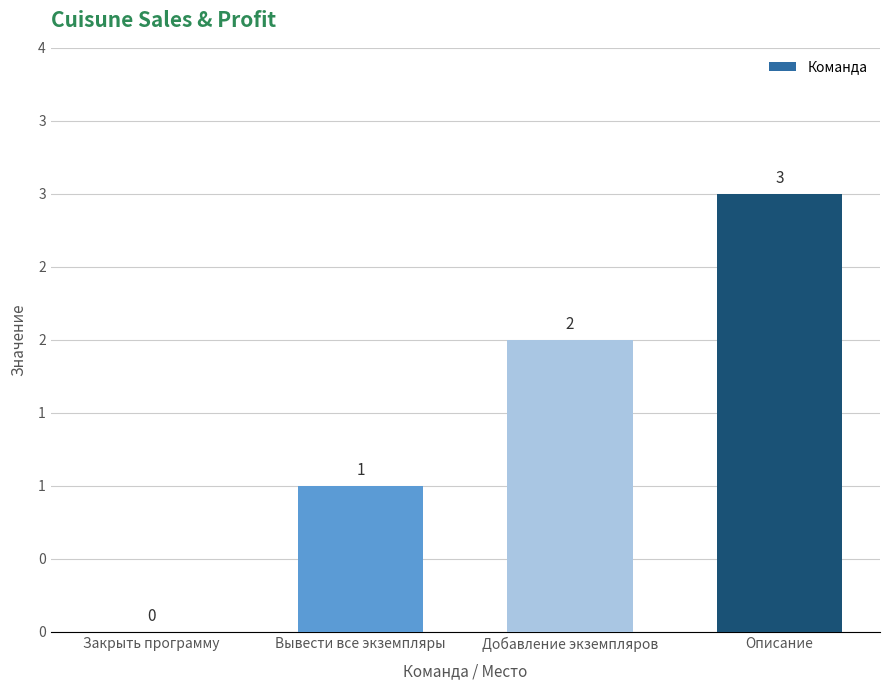

The chart shows a value of 0 at Закрыть программу. True or false?

True